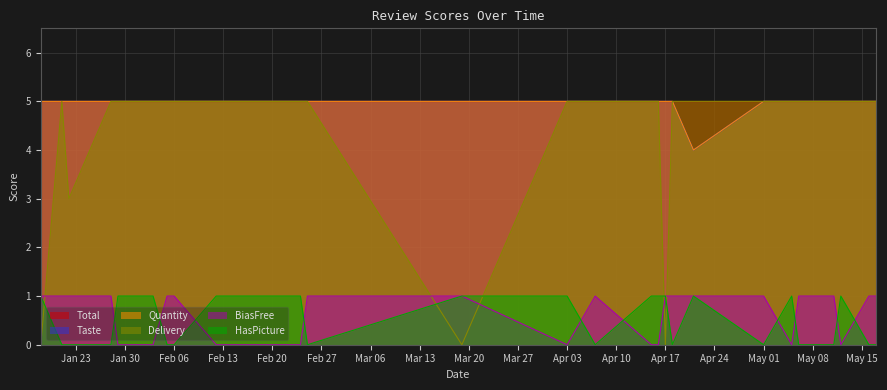

What is the minimum value for Taste?

4